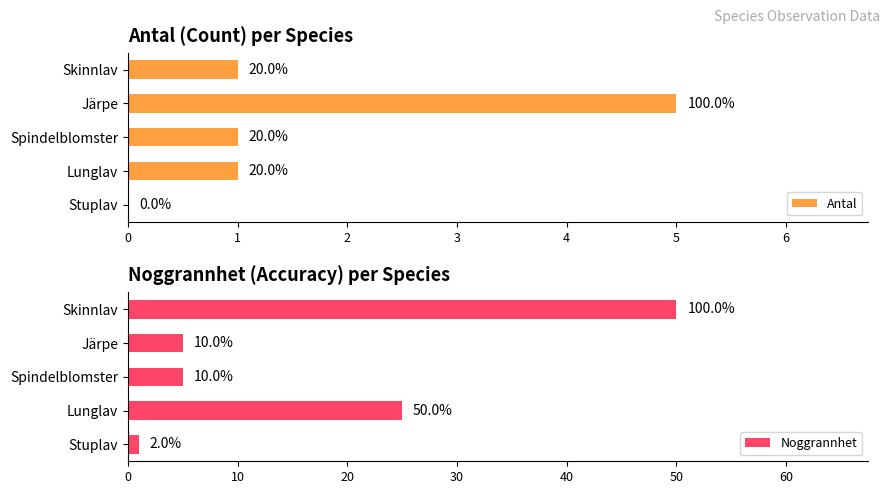

What are all the series names shown in the legend?

Antal, Noggrannhet